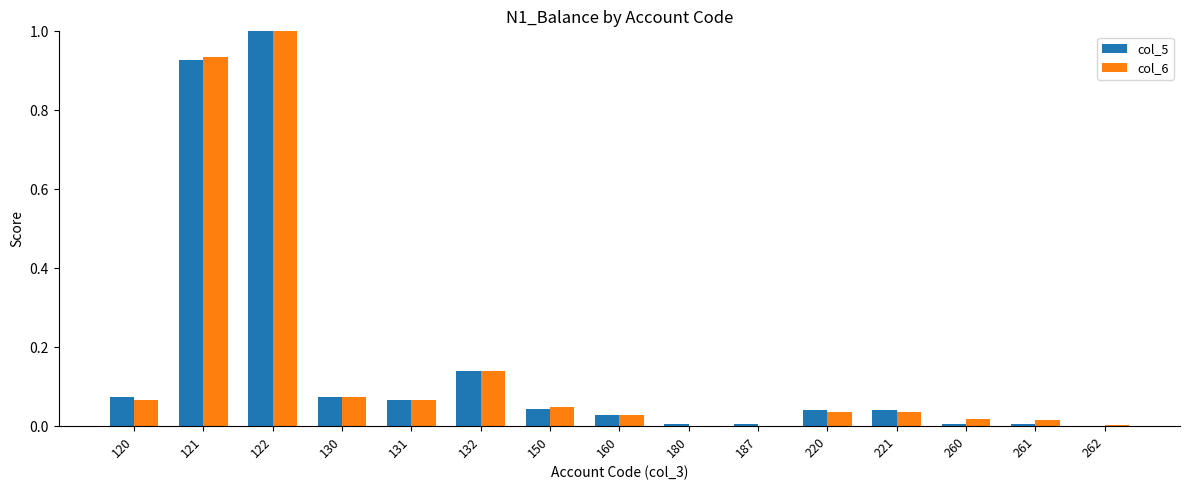

What is the sum of all col_6 values?

2.5